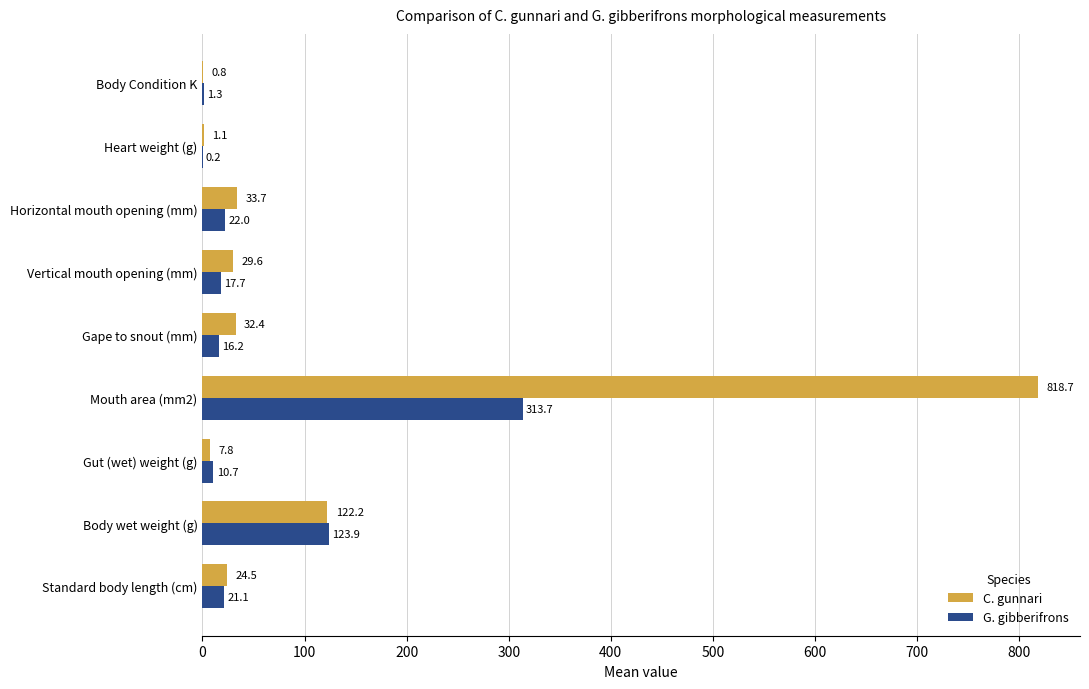

What is the total value across all series at Body Condition K?

2.1